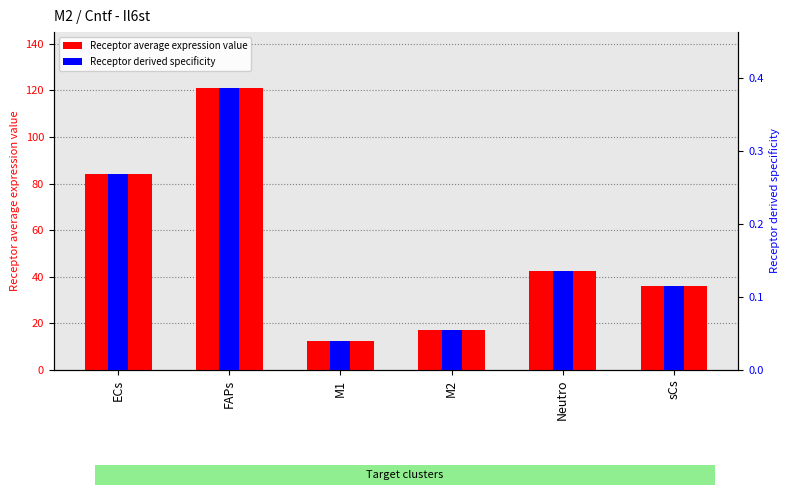

Reading right to left, transcribe all the data shown in this chart.

Receptor average expression value: 35.9	42.4	17.1	12.5	120.8	84.1
Receptor derived specificity: 0.1	0.1	0.1	0.0	0.4	0.3